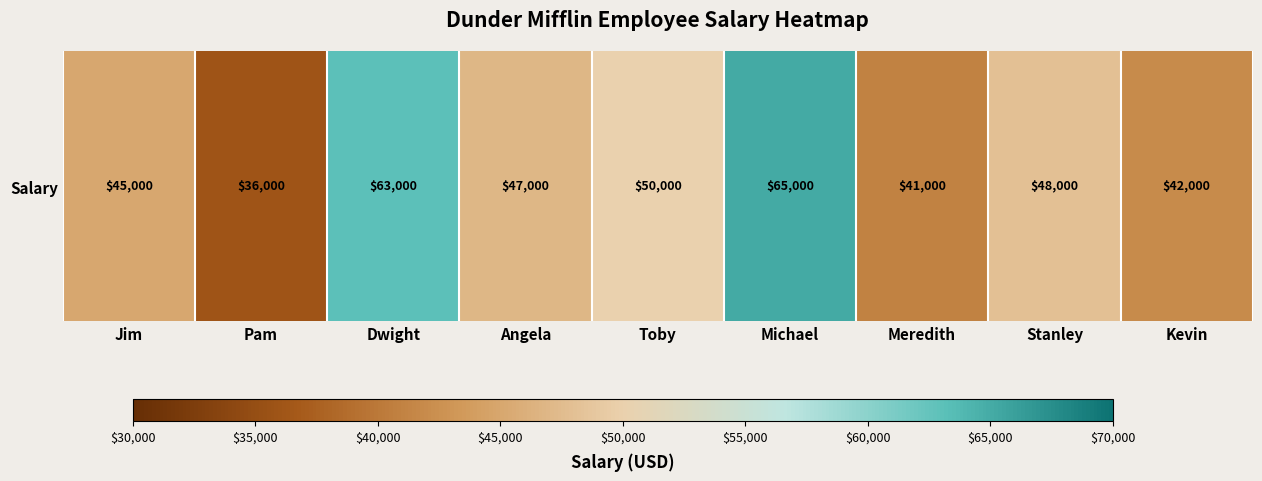

List the labels in order of value, smallest first.

Pam, Meredith, Kevin, Jim, Angela, Stanley, Toby, Dwight, Michael